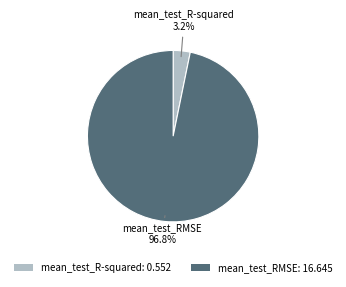

To the nearest percent, what is the combined percentage of mean_test_RMSE and mean_test_R-squared?

100%